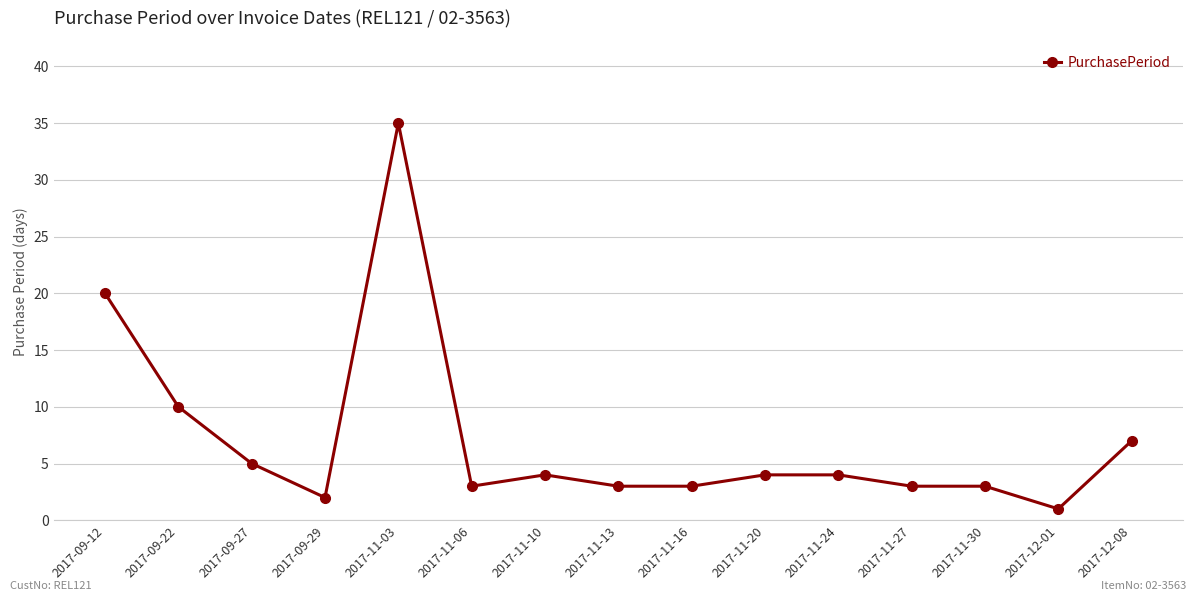

What is the label of the 1st point from the right?

2017-12-08